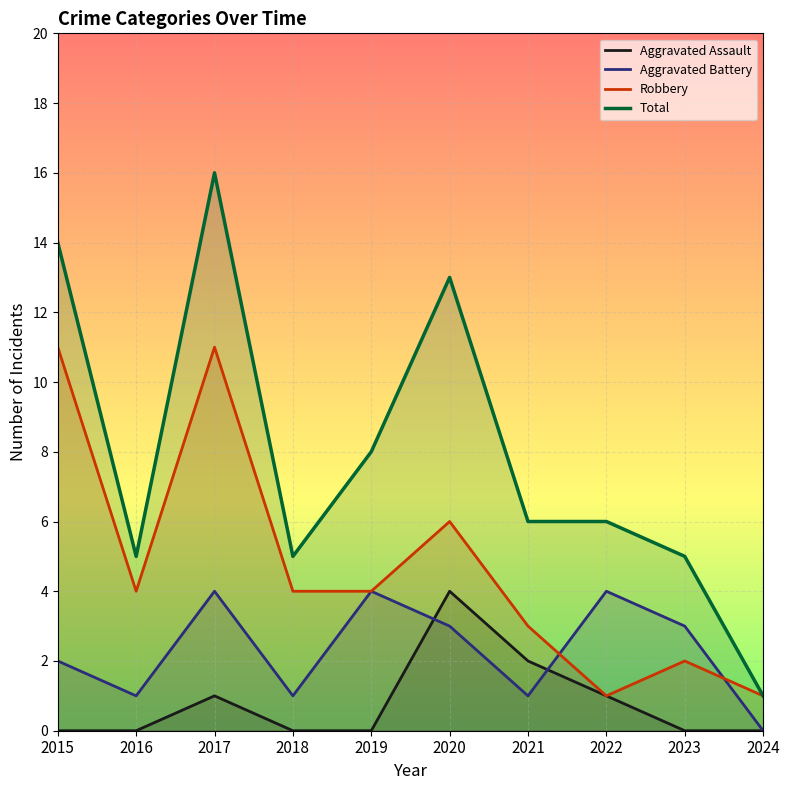

What is the approximate value of Total at 2018, to the nearest 5?

5